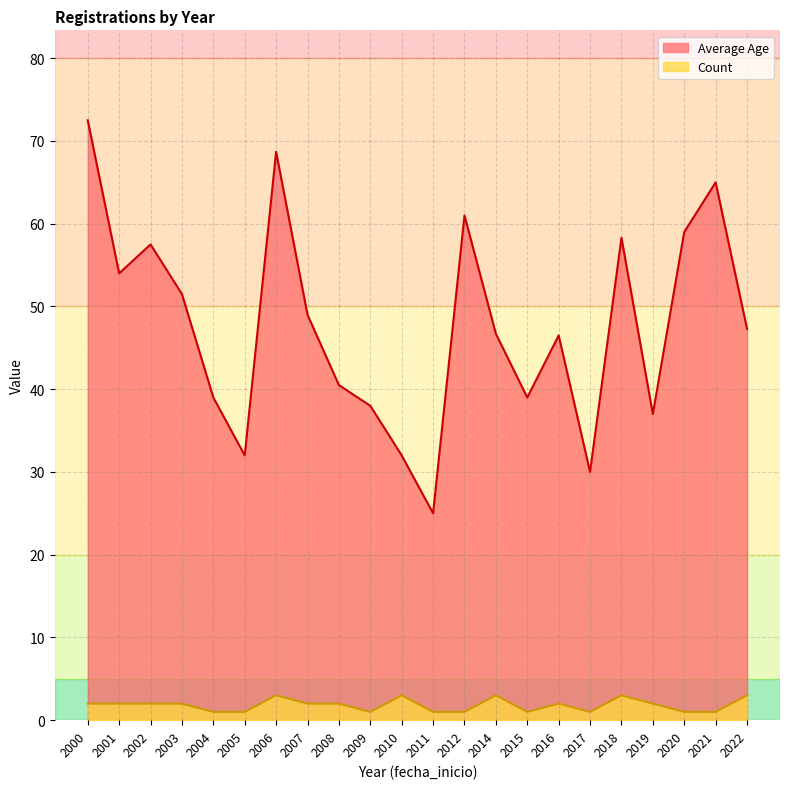

Is it true that Count equals 24.1 at 2002?

False